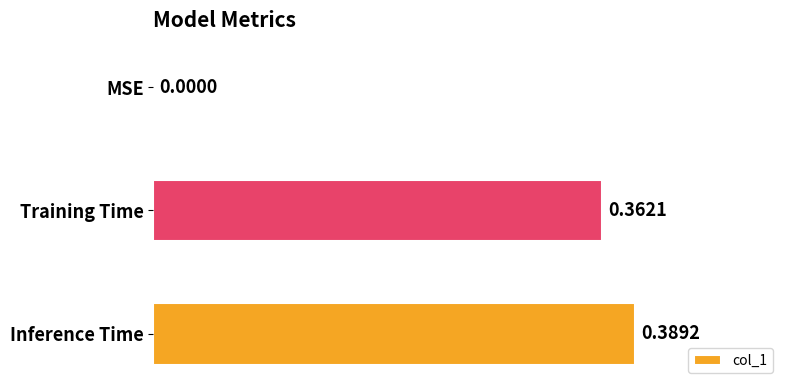

What is the sum of all values?

0.8